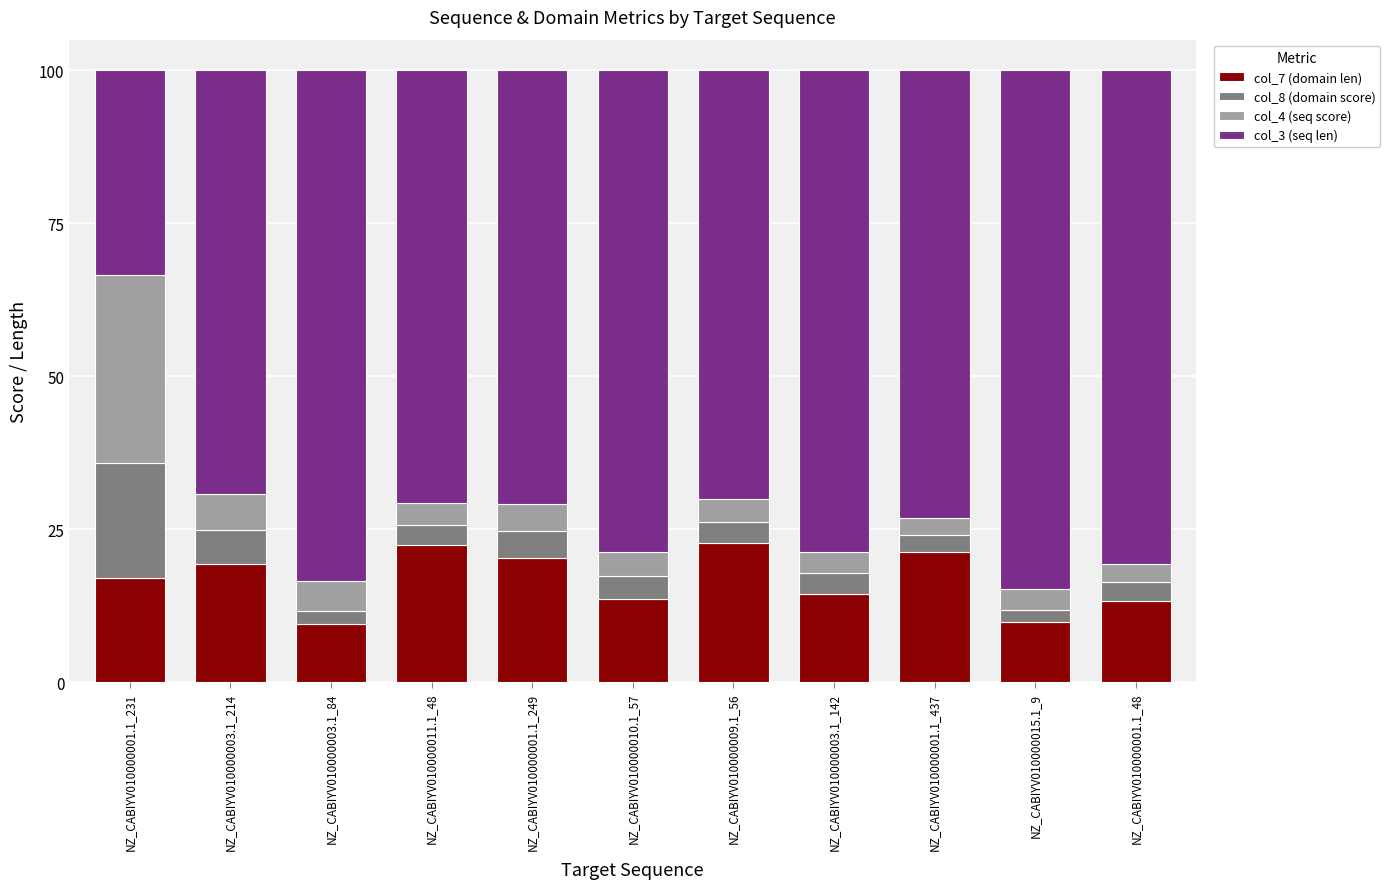

What is the sum of the col_7 (domain len) values at NZ_CABIYV010000001.1_437 and NZ_CABIYV010000010.1_57?

34.9